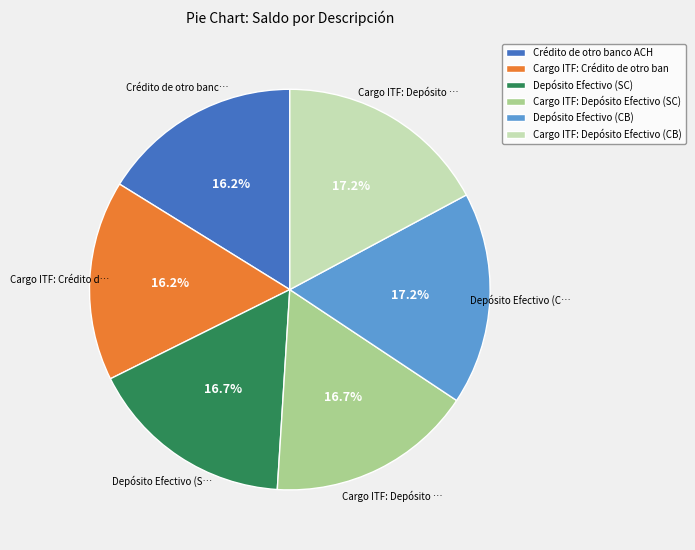

To the nearest percent, what portion does Depósito Efectivo (SC) represent?

17%